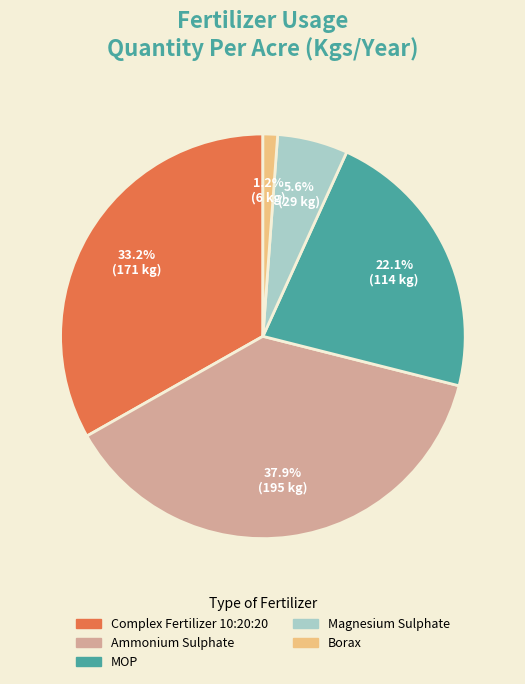

How many slices are in this pie chart?

5